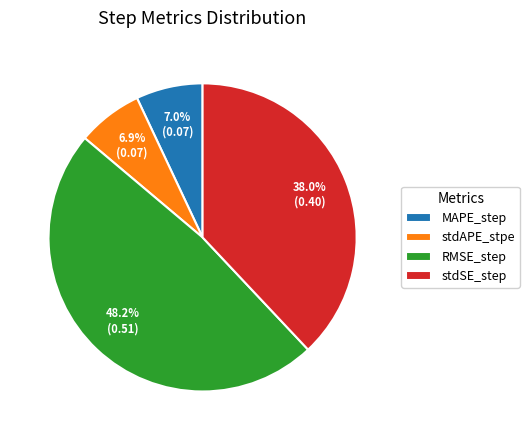

Which slice is the largest?

RMSE_step